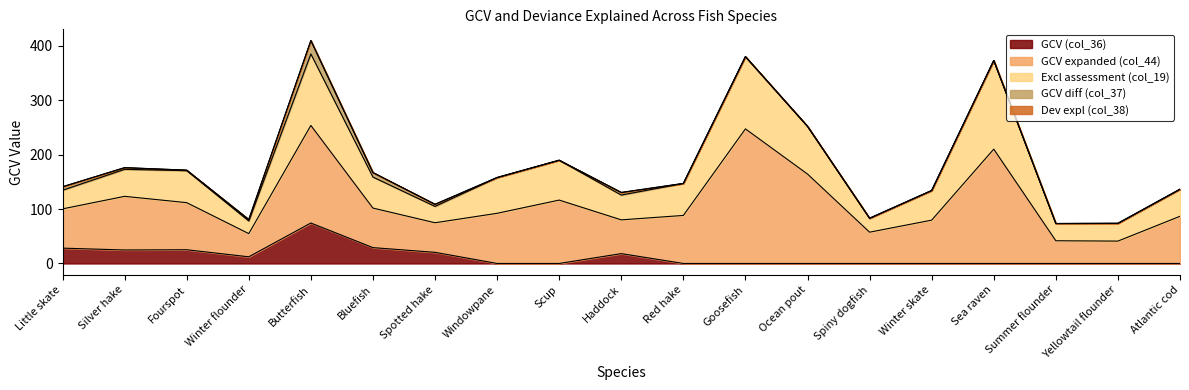

What are all the series names shown in the legend?

GCV (col_36), GCV expanded (col_44), Excl assessment (col_19), GCV diff (col_37), Dev expl (col_38)